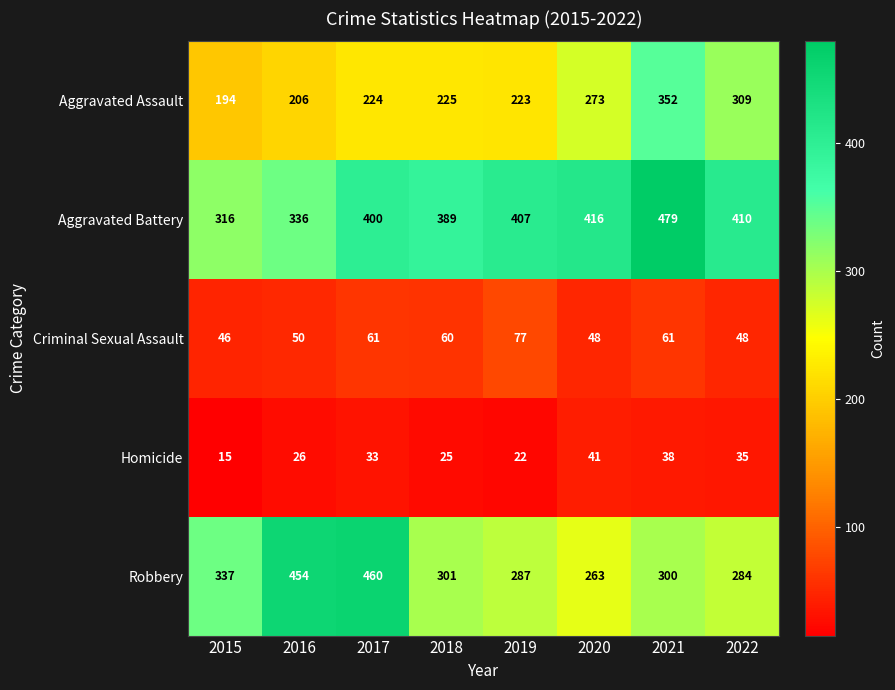

What is the sum of all Aggravated Battery values?

3153